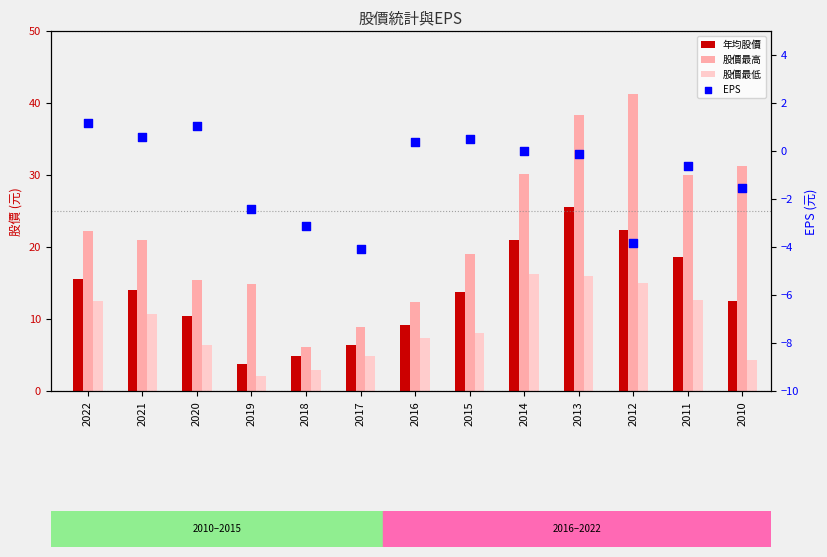

What are all the series names shown in the legend?

年均股價, 股價最高, 股價最低, EPS